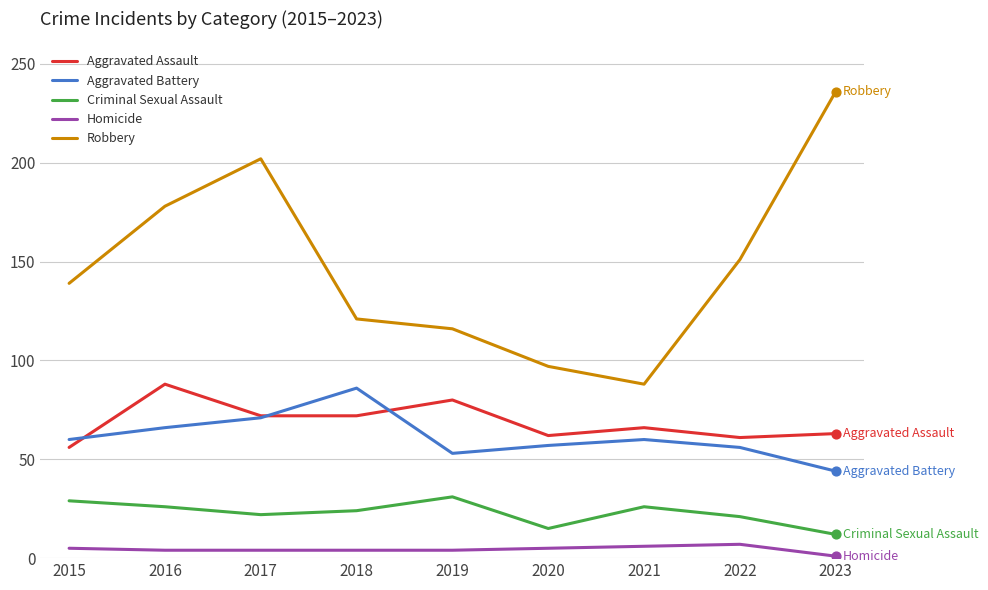

Between 2017 and 2018, which series saw the biggest shift?

Robbery